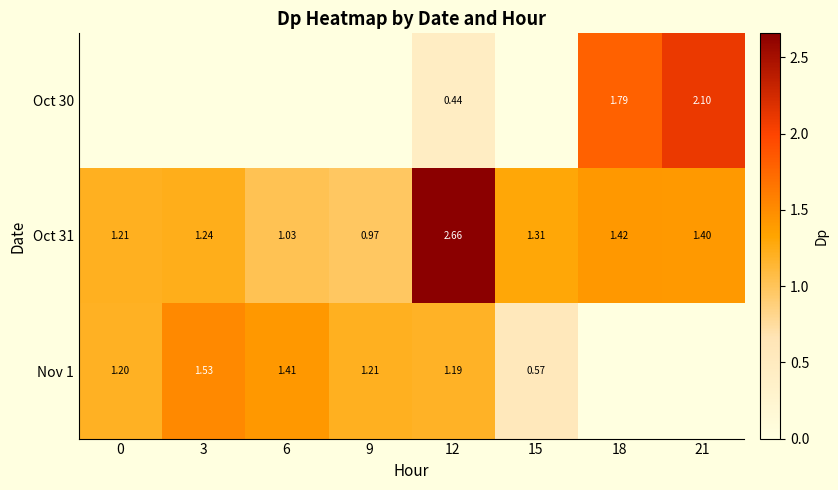

Which series changed the most between 0 and 21?

Oct 30